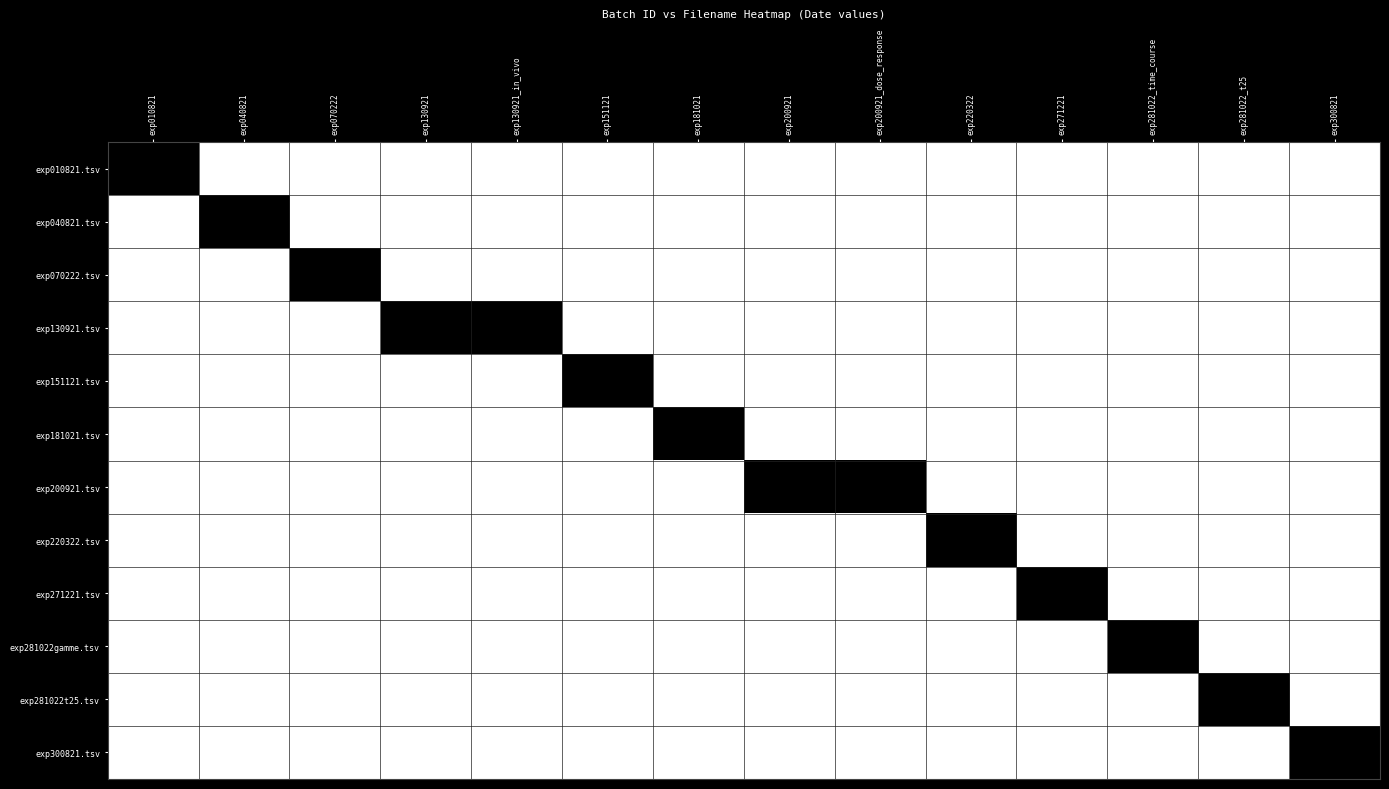

Rank the series at exp281022_time_course from highest to lowest value.

exp281022gamme.tsv, exp010821.tsv, exp040821.tsv, exp070222.tsv, exp130921.tsv, exp151121.tsv, exp181021.tsv, exp200921.tsv, exp220322.tsv, exp271221.tsv, exp281022t25.tsv, exp300821.tsv